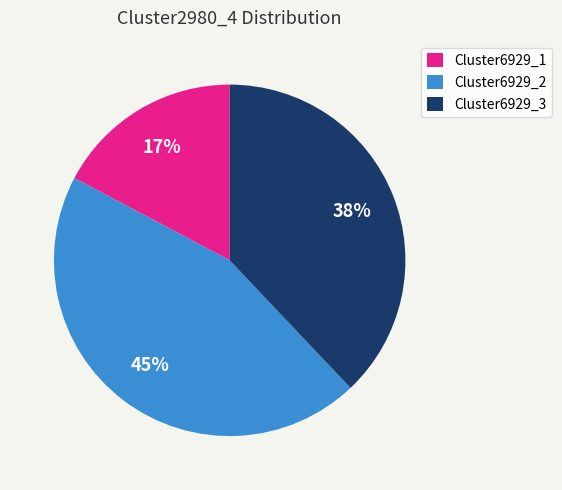

Rank the categories by value from lowest to highest.

Cluster6929_1, Cluster6929_3, Cluster6929_2